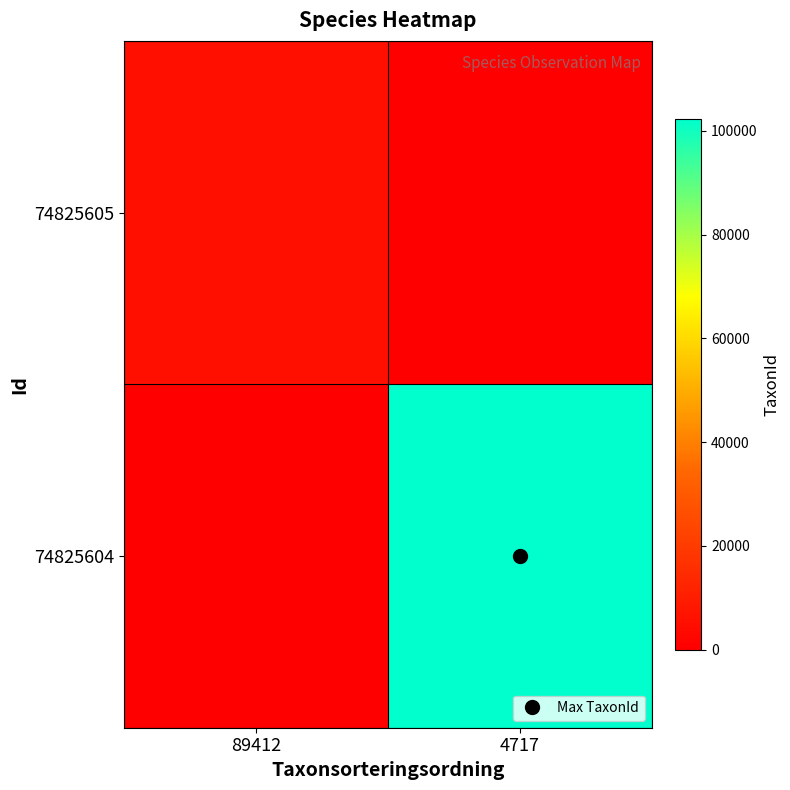

Between 89412 and 4717, which is larger?

89412